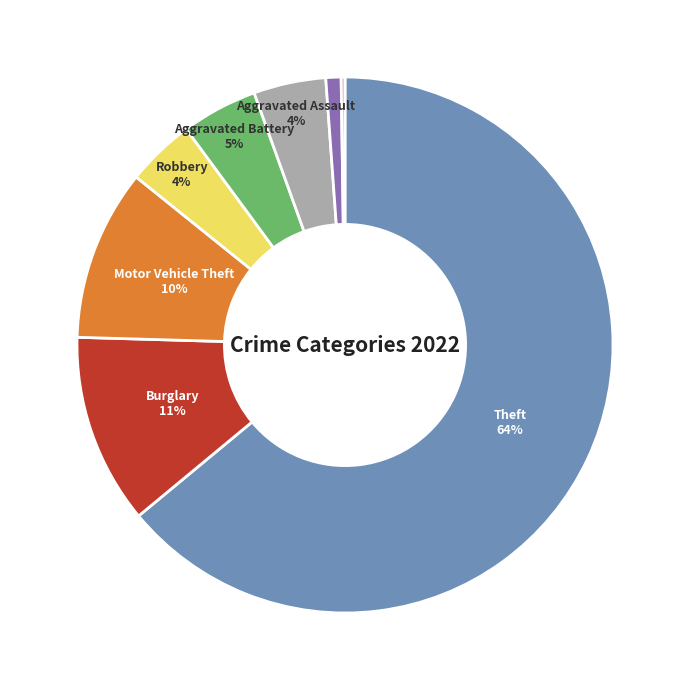

Is there any slice that represents more than half of the pie?

Yes